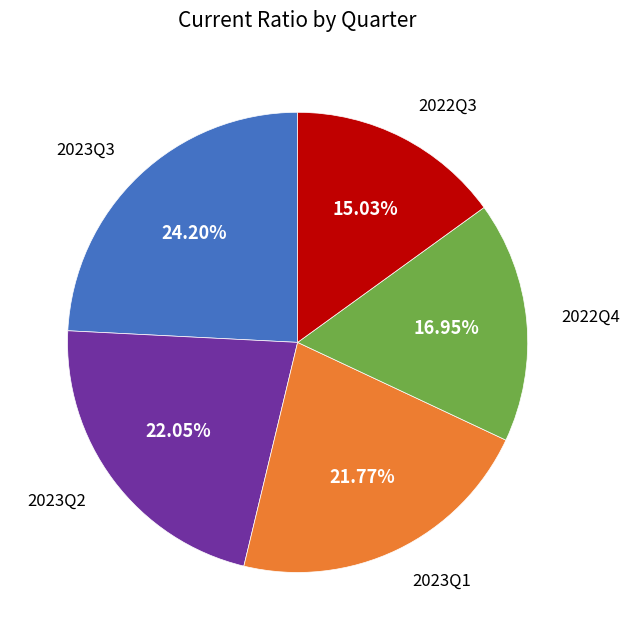

Does any single category account for the majority?

No